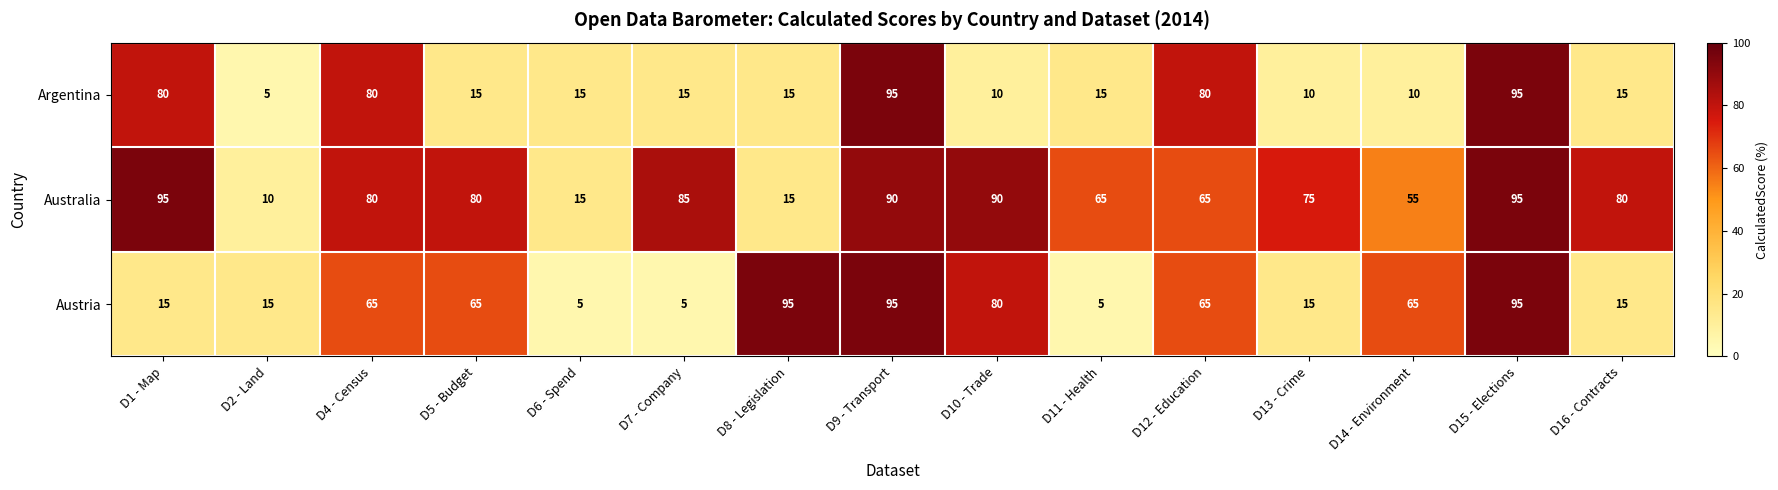

Between D9 - Transport and D11 - Health, which series saw the biggest shift?

Austria